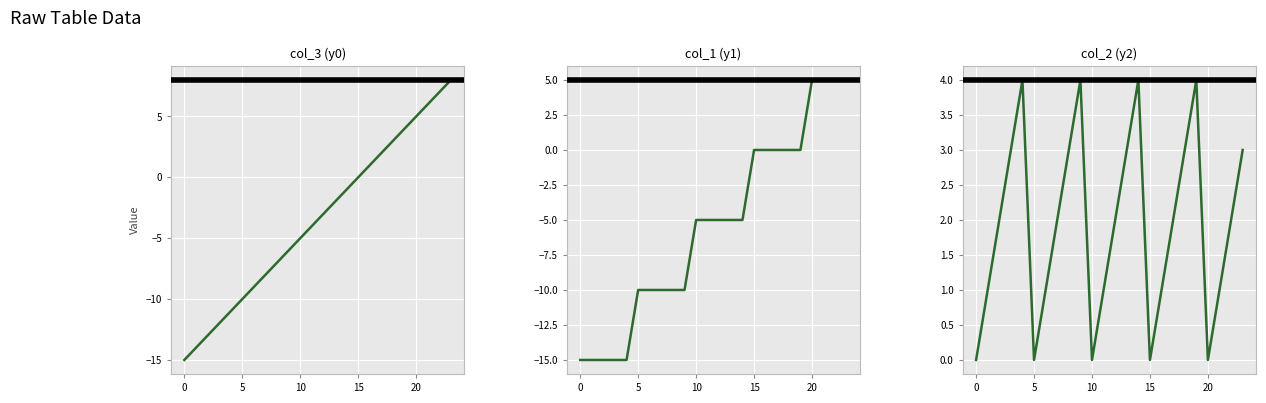

Which series has the largest total across all categories?

col_2 (y2)